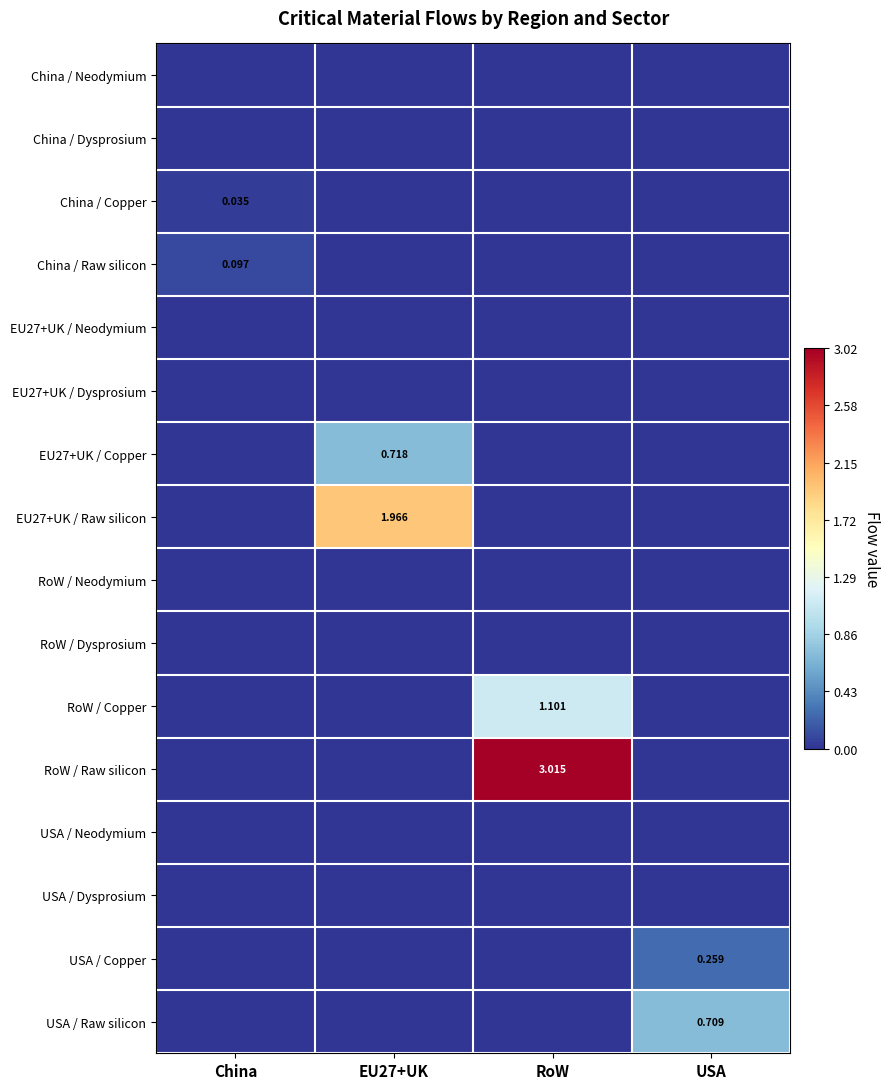

How many values in the EU27+UK / Raw silicon series exceed 0?

1